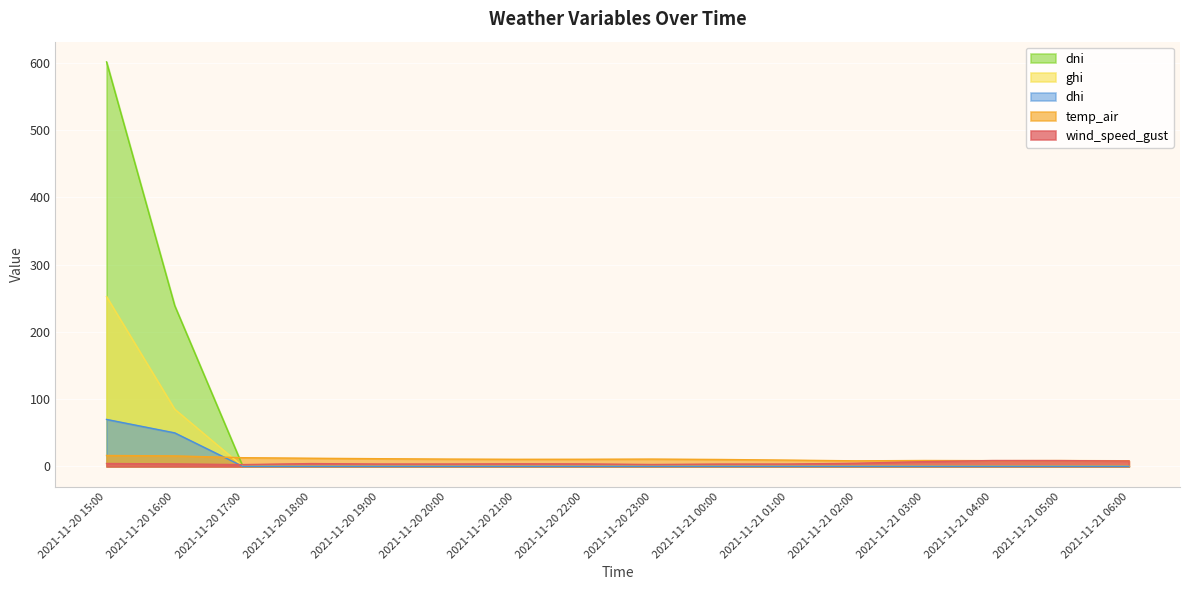

After their last crossing, which series has the higher values: dhi or wind_speed_gust?

wind_speed_gust